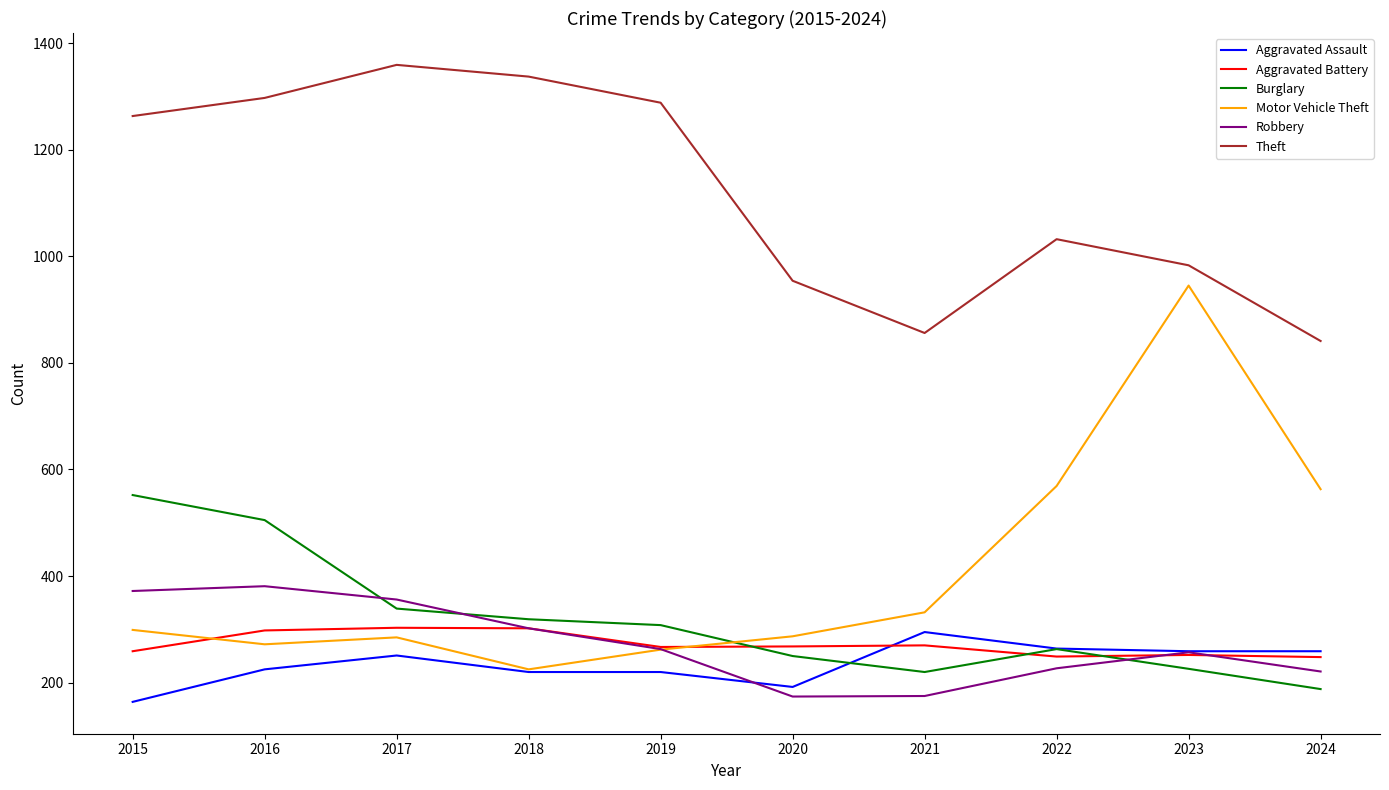

True or false: Burglary and Aggravated Battery cross at least once.

True